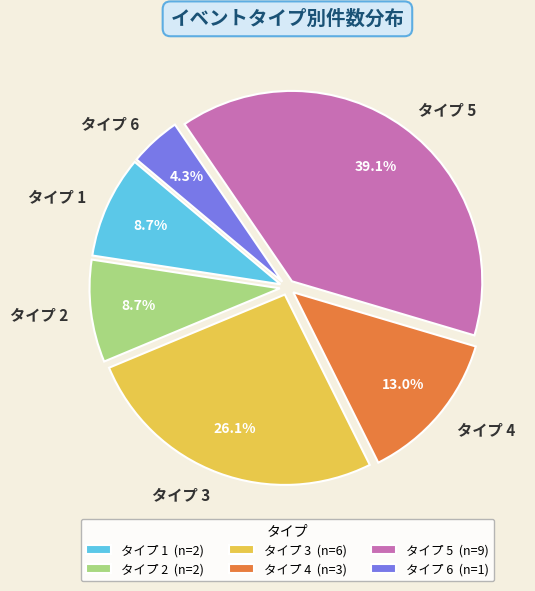

Count the number of slices in the pie.

6